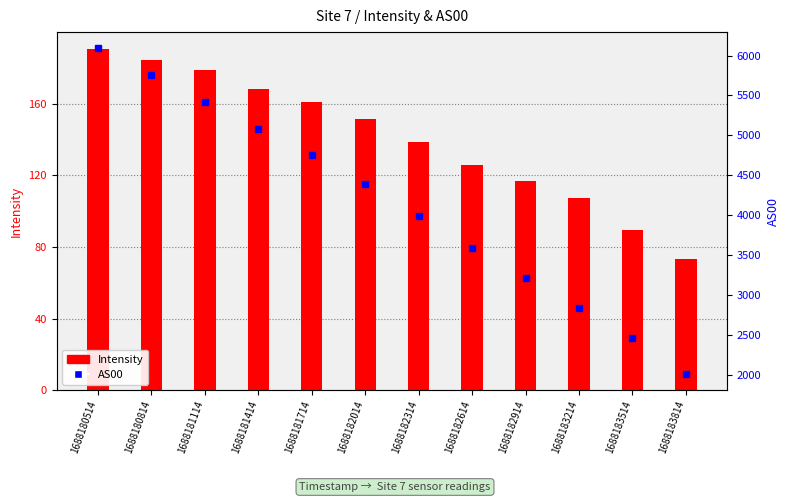

Which series has the widest spread of values?

AS00